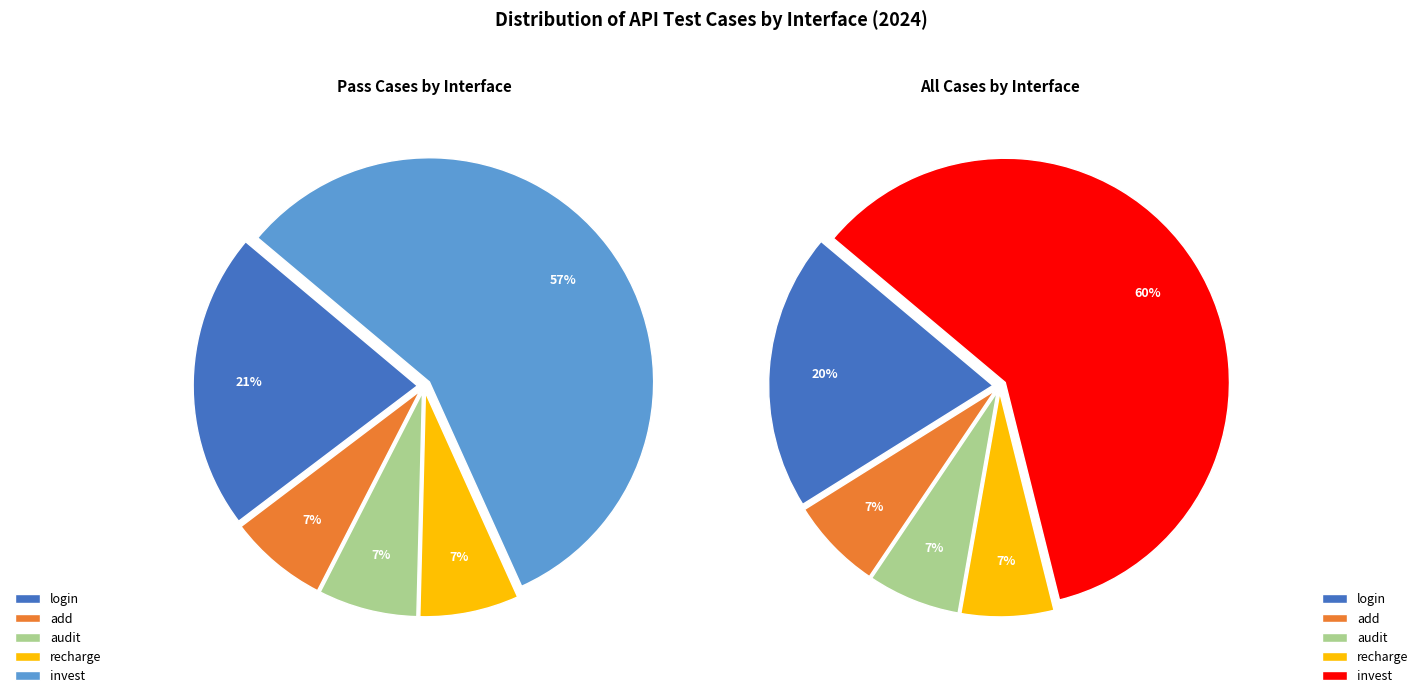

Does member account for over 50% of the chart?

No